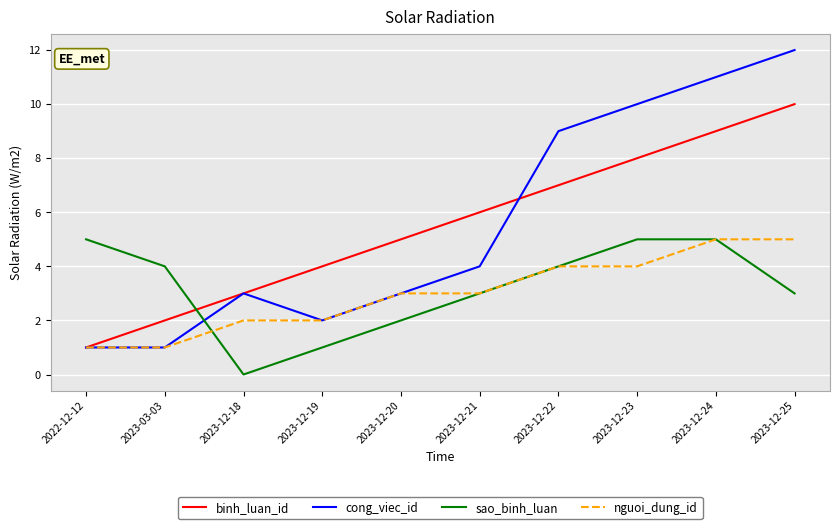

Which label corresponds to the smallest value in the chart?

2023-12-18